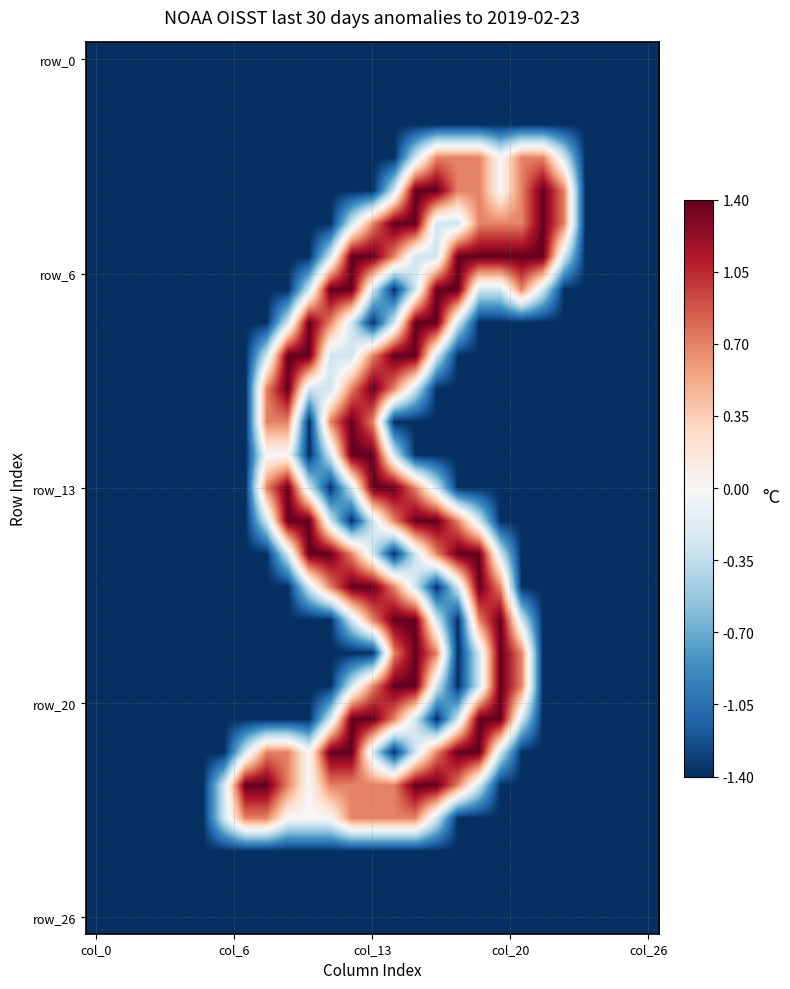

What is the maximum value shown in the chart?

1.4